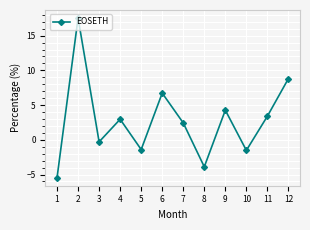

How many lines are shown in the chart?

1